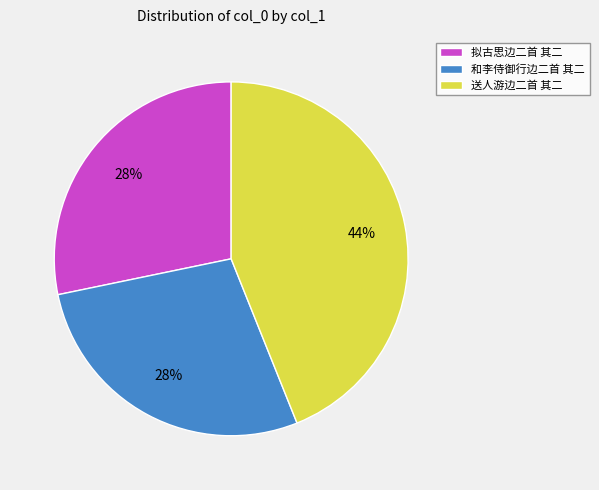

Does 和李侍御行边二首 其二 account for over 50% of the chart?

No